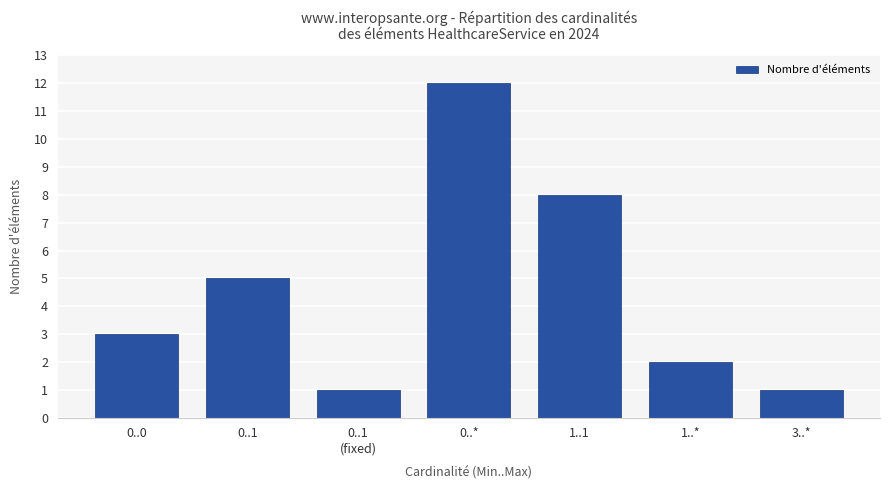

Reading left to right, extract all data points from this chart.

3	5	1	12	8	2	1